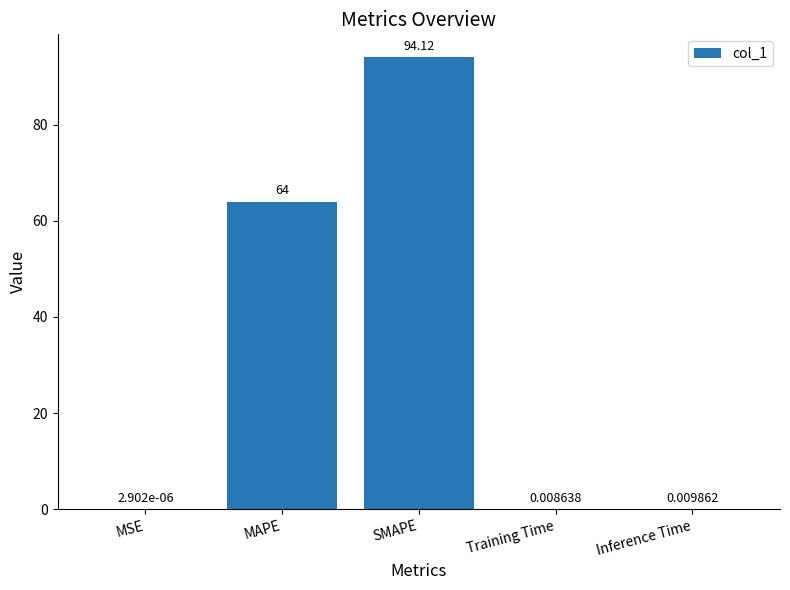

At which label is the value closest to 47?

MAPE